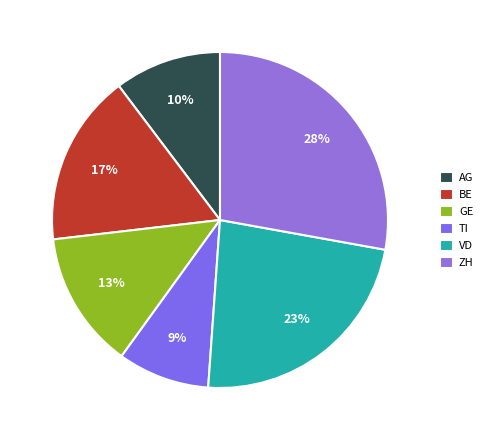

What portion of the pie excludes GE?

86.8%